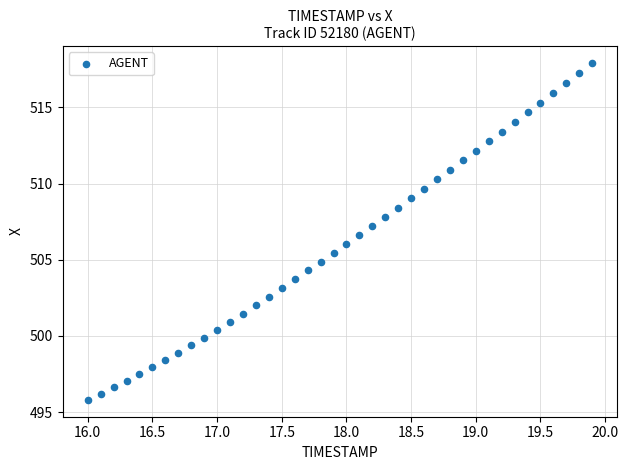

What is the range of X values (max minus min)?

3.9